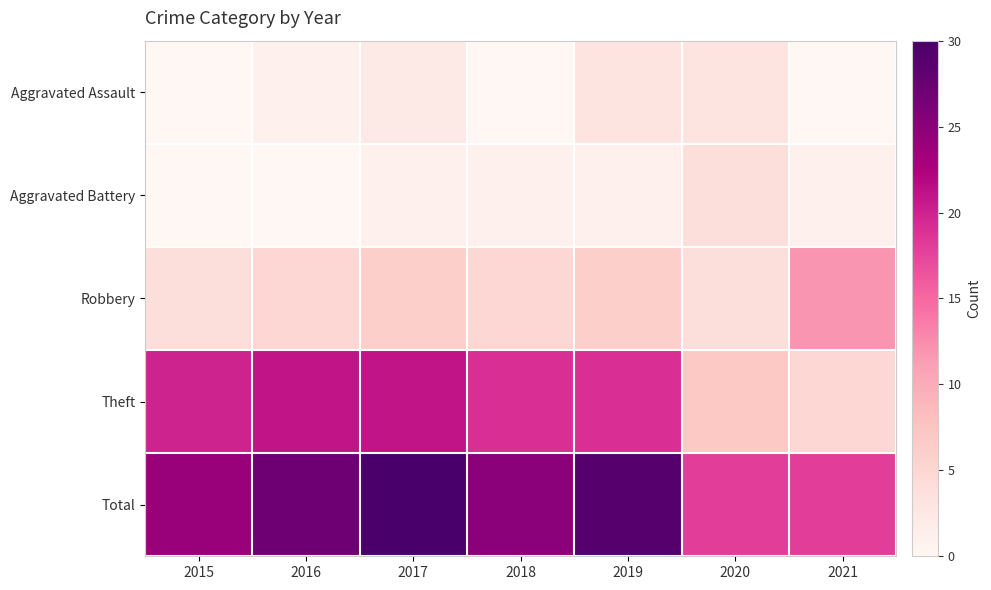

Reading left to right, list all the values displayed in this chart.

Aggravated Assault: 2015=0	2016=1	2017=2	2018=0	2019=3	2020=3	2021=0
Aggravated Battery: 2015=0	2016=0	2017=1	2018=1	2019=1	2020=4	2021=1
Robbery: 2015=4	2016=5	2017=6	2018=5	2019=6	2020=4	2021=12
Theft: 2015=20	2016=21	2017=21	2018=19	2019=19	2020=7	2021=5
Total: 2015=24	2016=27	2017=30	2018=25	2019=29	2020=18	2021=18